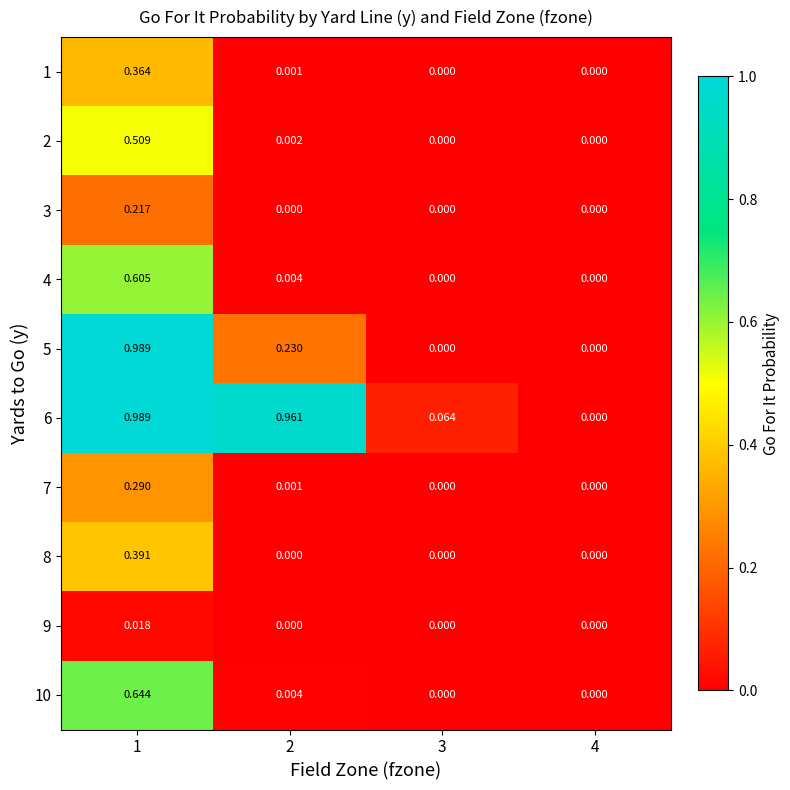

How many distinct data groups are displayed?

10